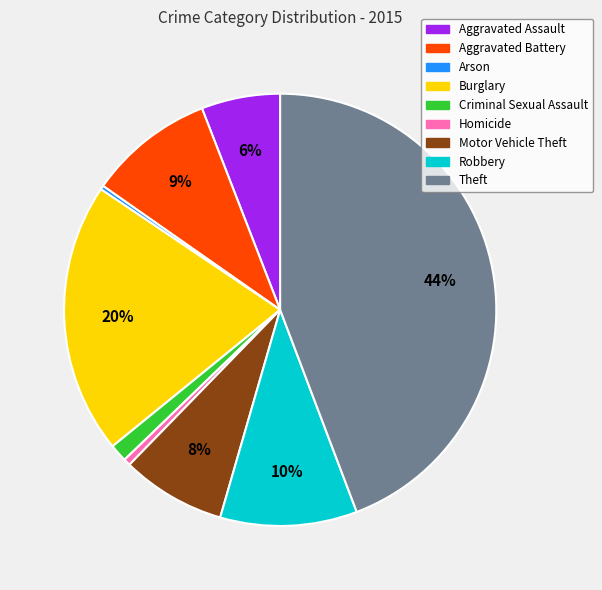

Between Criminal Sexual Assault and Robbery, which is larger?

Robbery